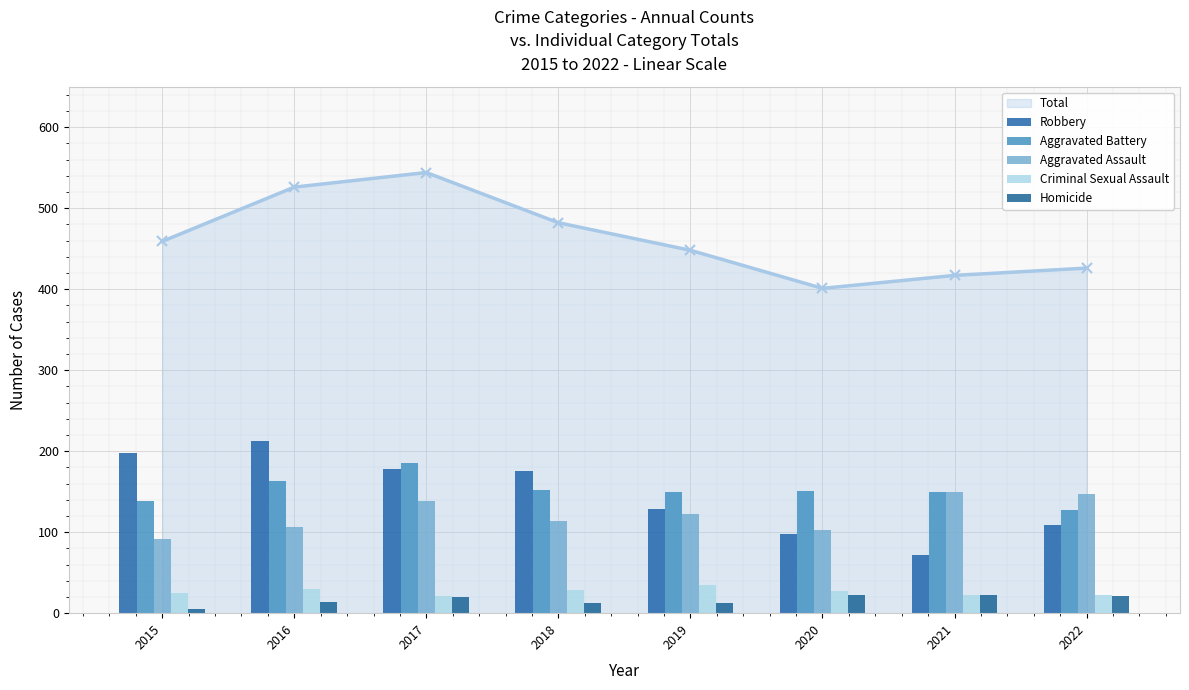

What is the smallest value displayed?

5